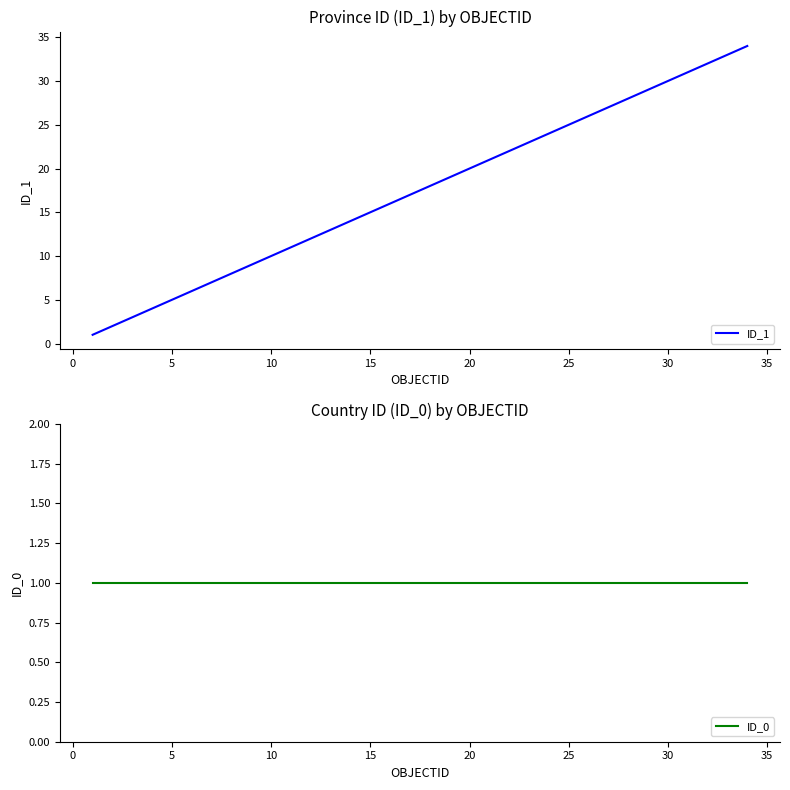

True or false: ID_0 and ID_1 cross at least once.

False